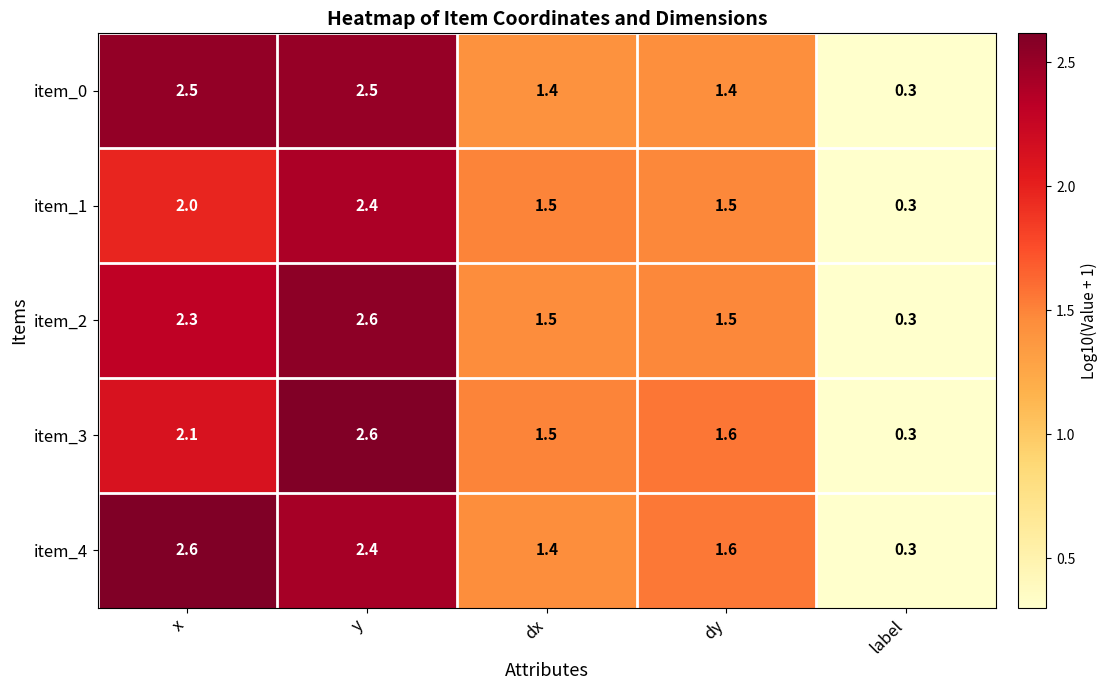

Reading left to right, list all the values displayed in this chart.

item_0: 2.5	2.5	1.4	1.4	0.3
item_1: 2.0	2.4	1.5	1.5	0.3
item_2: 2.3	2.6	1.5	1.5	0.3
item_3: 2.1	2.6	1.5	1.6	0.3
item_4: 2.6	2.4	1.4	1.6	0.3